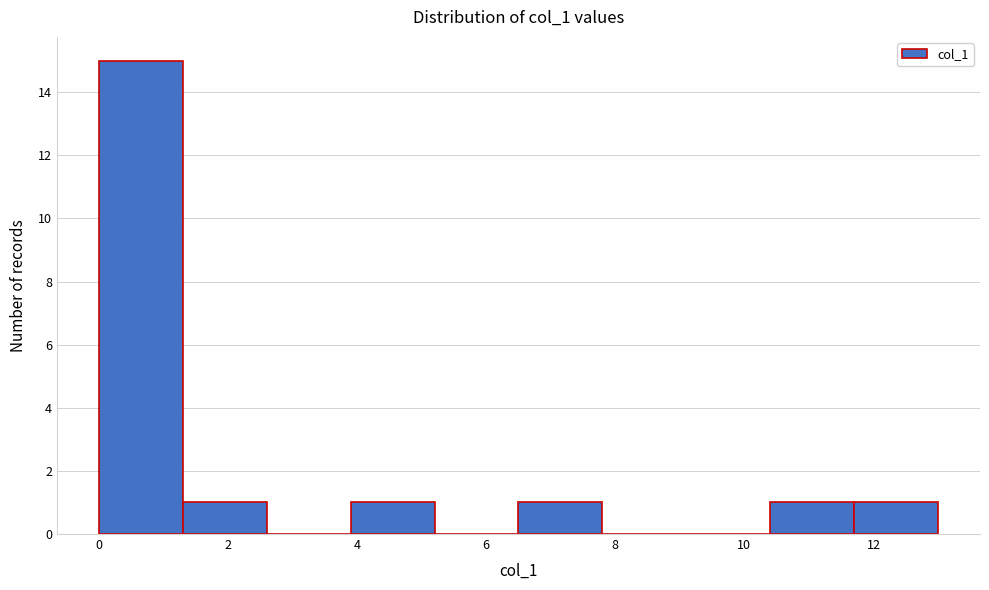

Reading left to right, transcribe this chart: for each bar, give the range it covers on the x-axis and its height. Neither the bar edges nor the heights are printed on the chart, so give them approximately, as read against the axes.

0.0 to 1.3: 15
1.3 to 2.6: 1
2.6 to 3.9: 0
3.9 to 5.2: 1
5.2 to 6.5: 0
6.5 to 7.8: 1
7.8 to 9.1: 0
9.1 to 10.4: 0
10.4 to 11.7: 1
11.7 to 13.0: 1